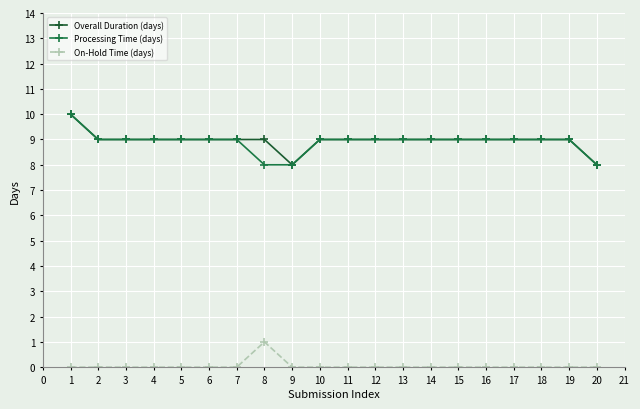

Which label corresponds to the largest value in the chart?

1